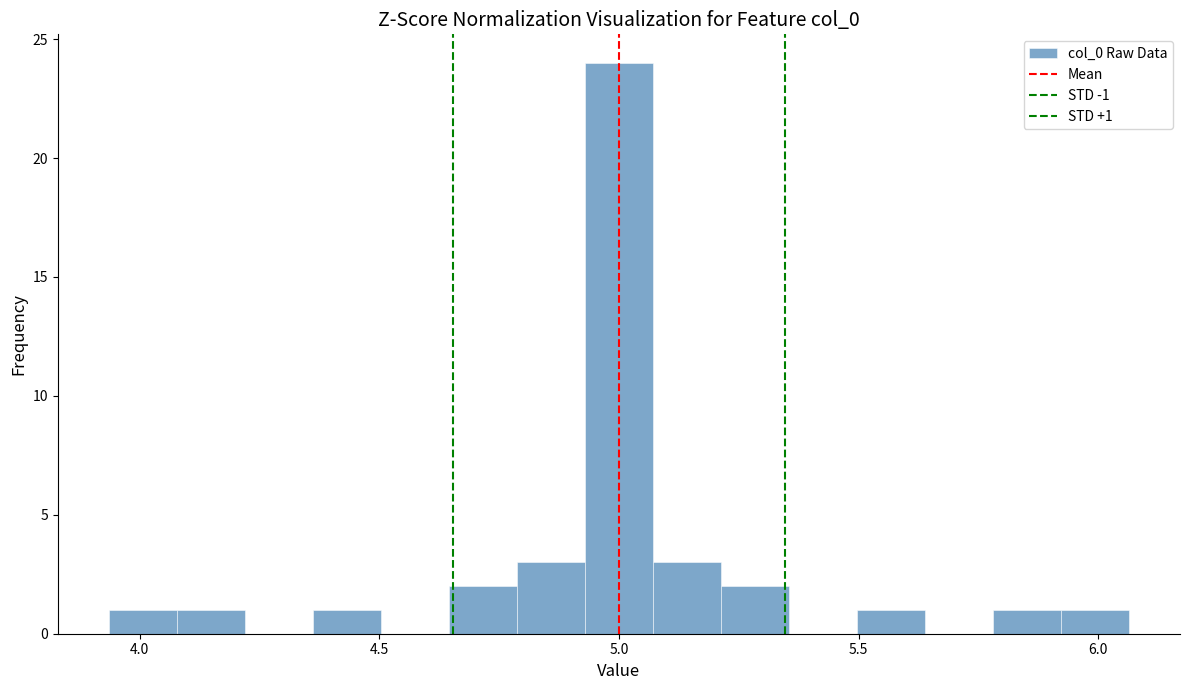

Read against the x-axis, roughly where is the centre of the tallest bar?

5.00